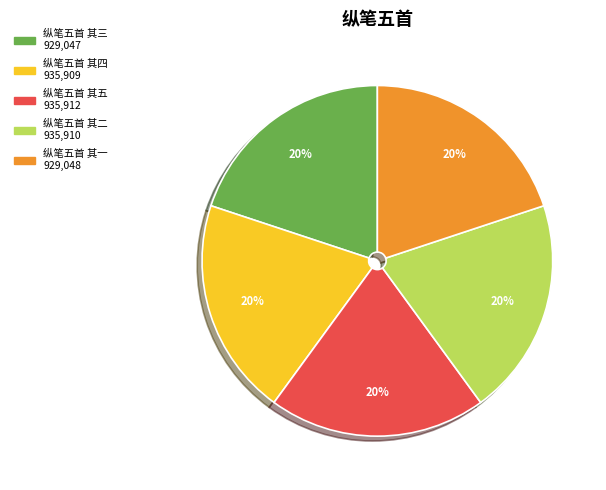

What is the ratio of the value at 纵笔五首 其三 to the value at 纵笔五首 其五?

1.0